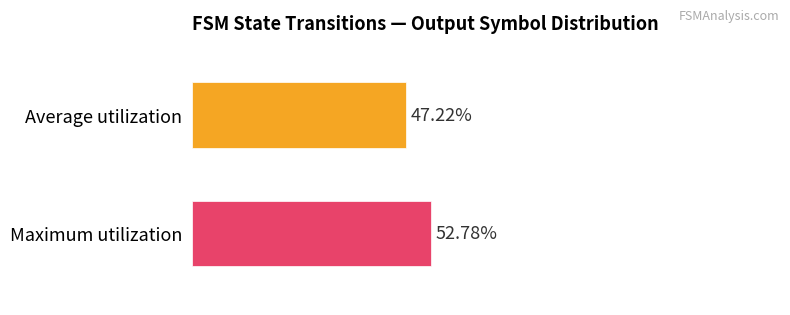

Count the number of data series in this chart.

2